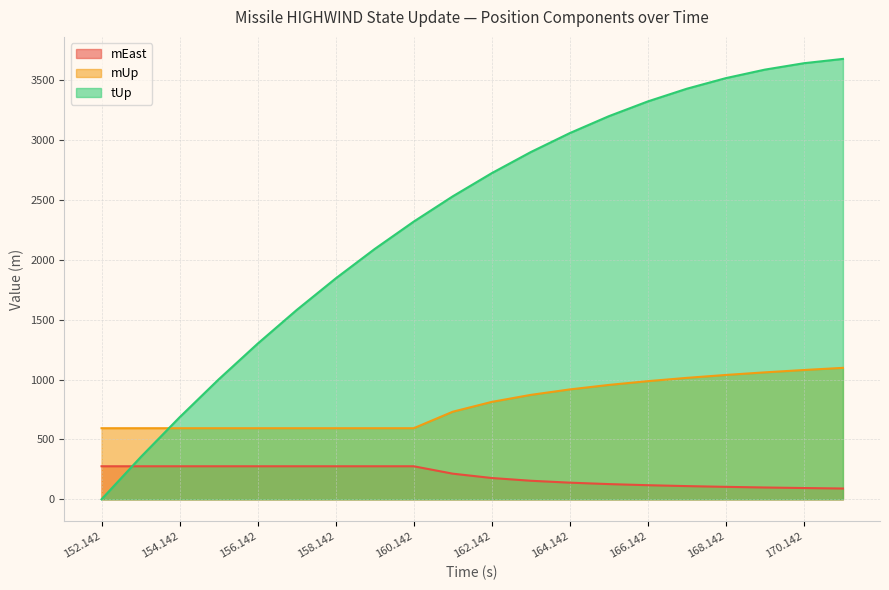

Which series has the widest spread of values?

tUp